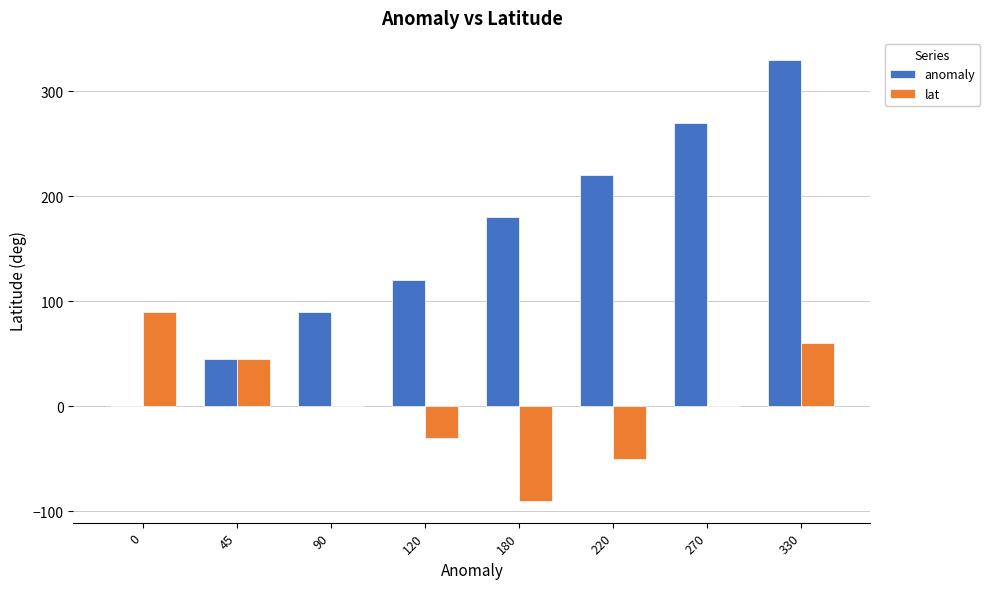

What are all the series names shown in the legend?

anomaly, lat